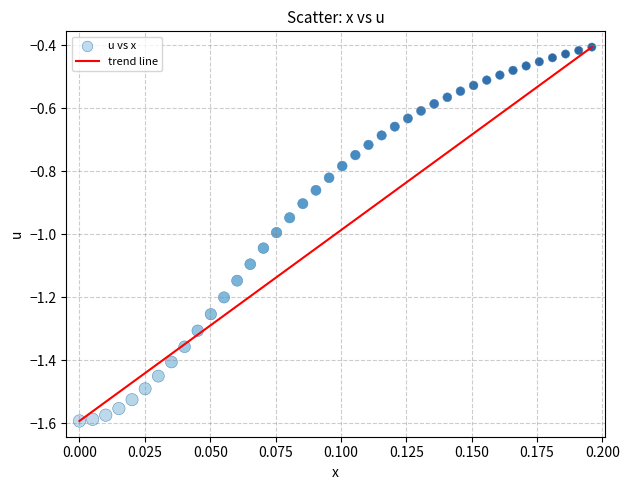

What is the range of Y values (max minus min)?

1.2